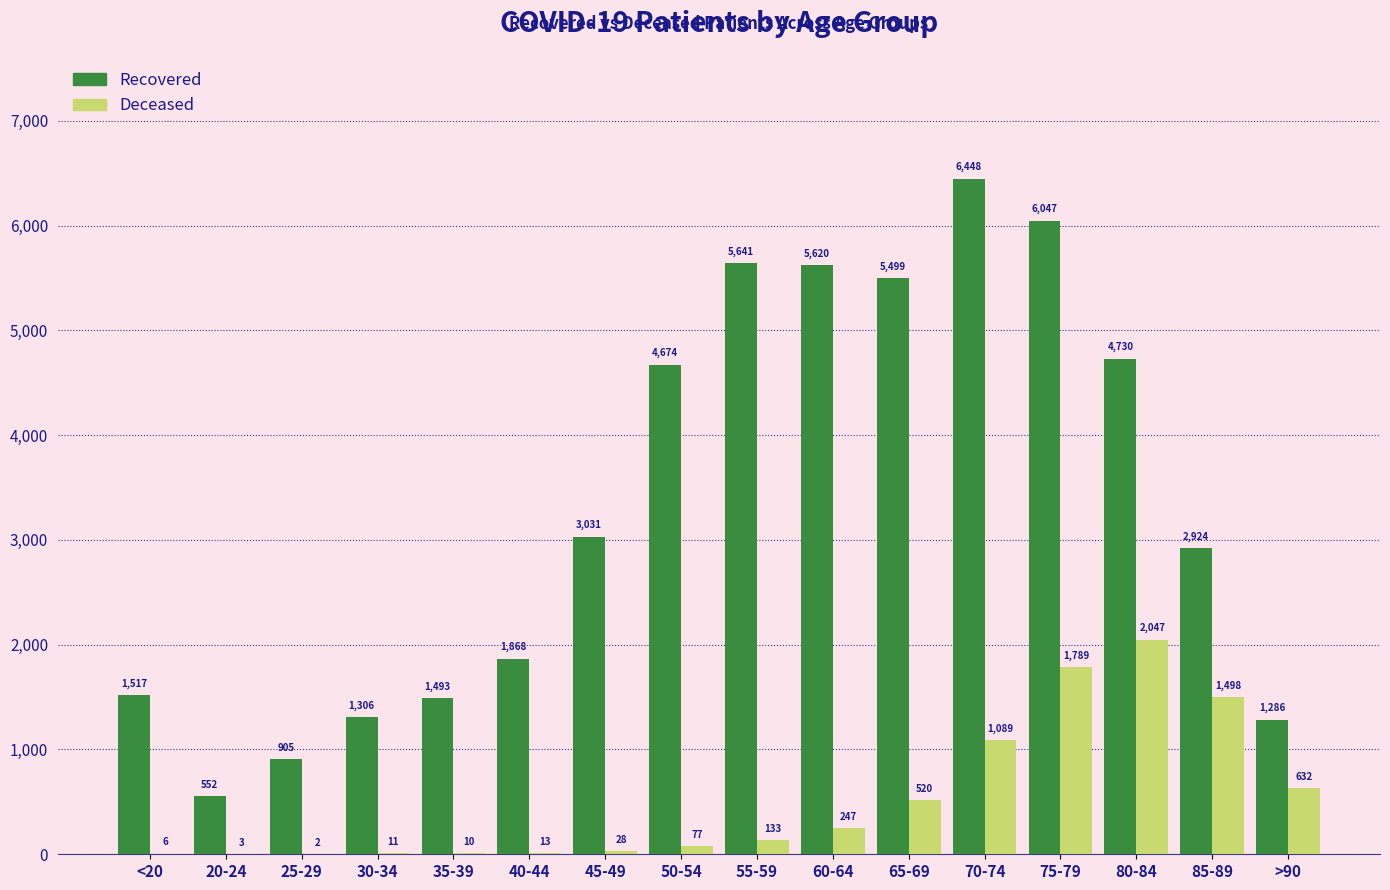

At which category is the sum across all series the highest?

75-79